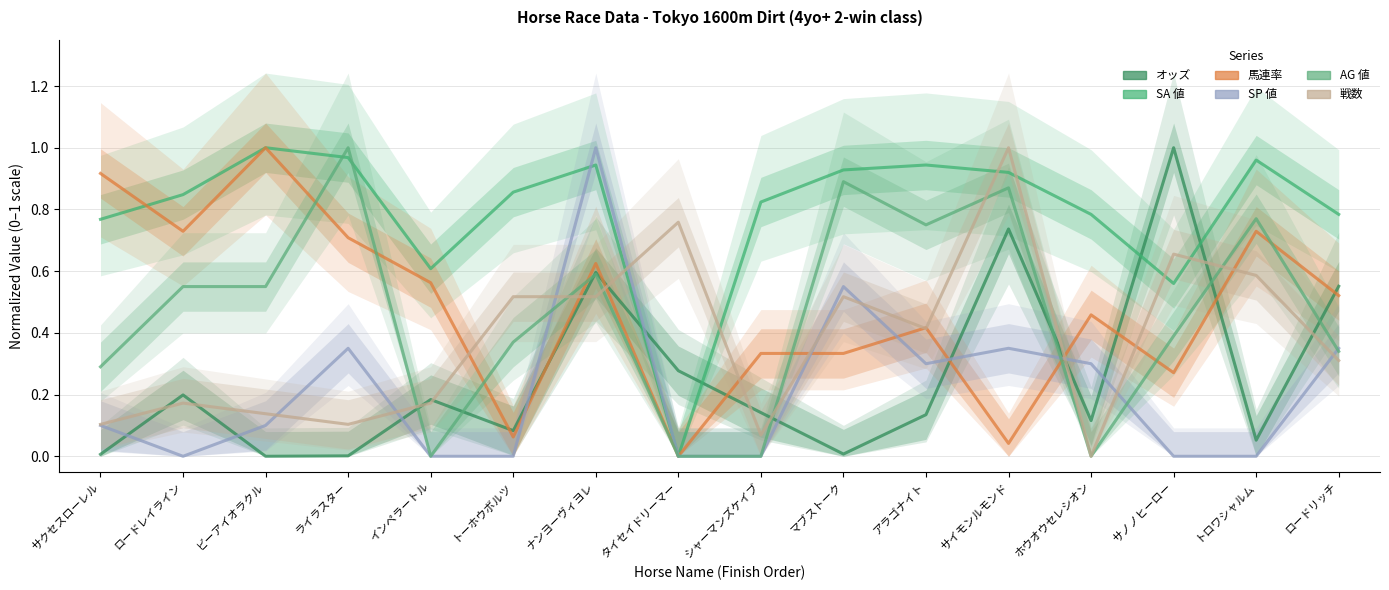

What is the difference between the AG 値 values at ロードレイライン and タイセイドリーマー?

0.6